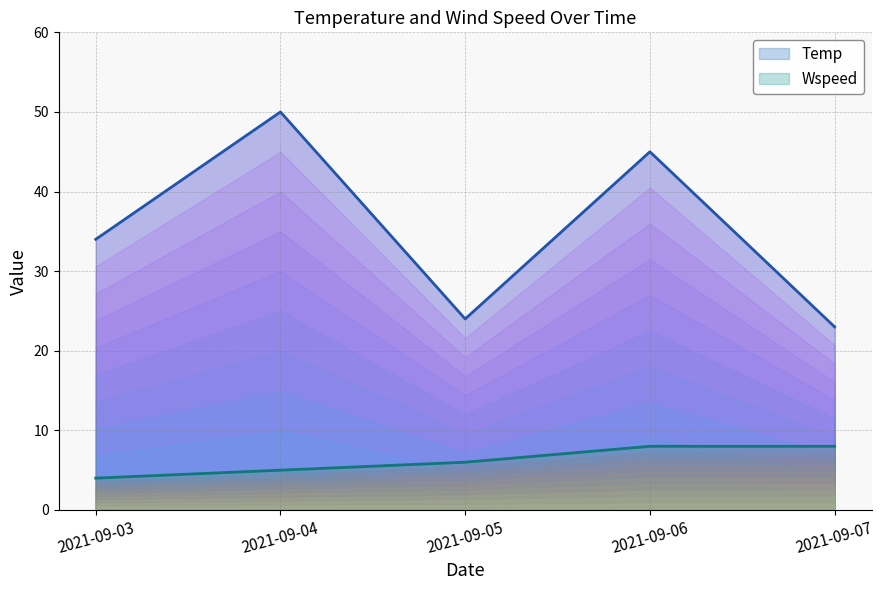

What is the greatest value displayed?

50